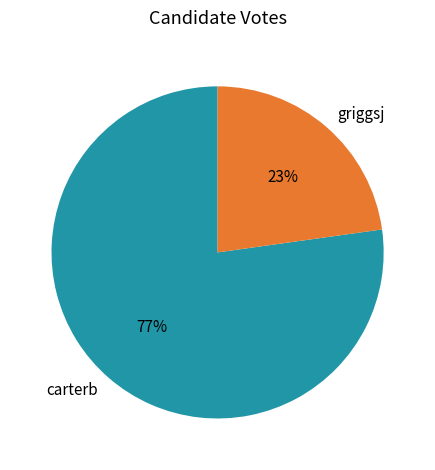

Between griggsj and carterb, which is larger?

carterb